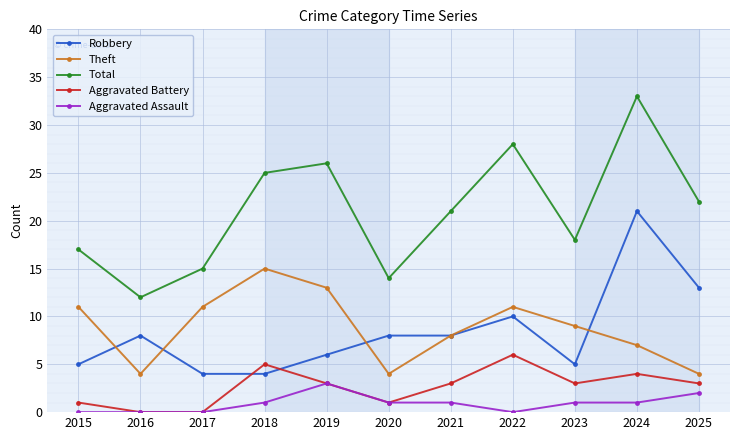

How many series are shown in this chart?

5